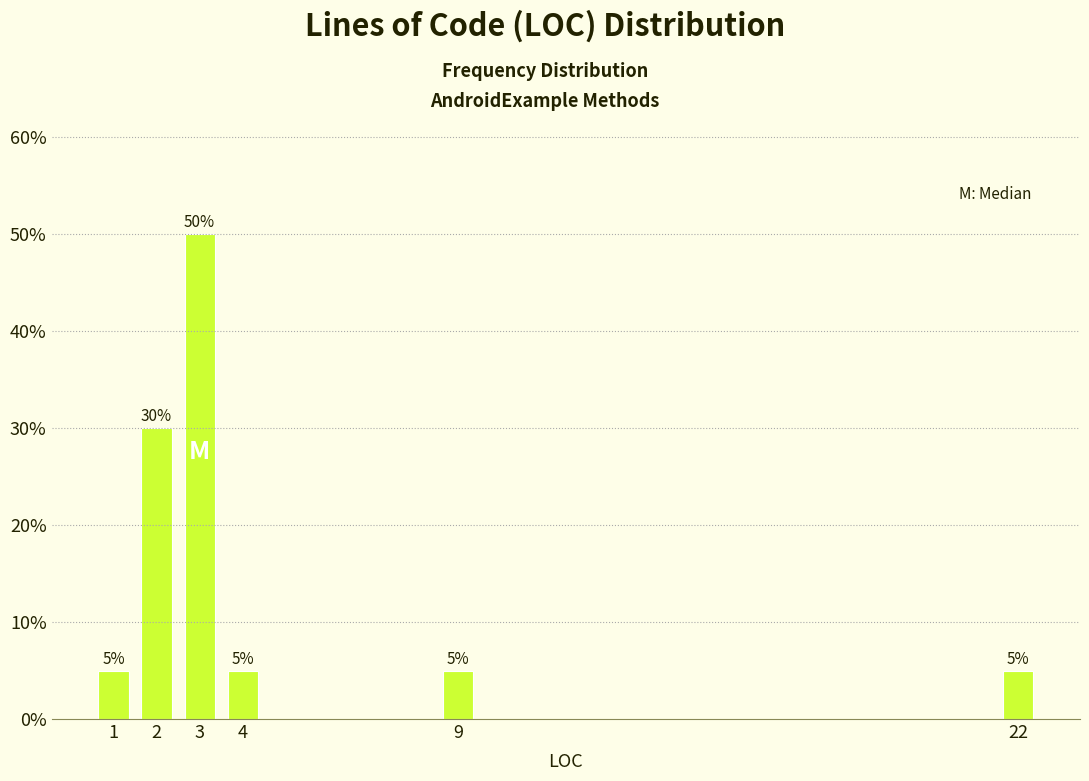

Reading left to right, transcribe all the data shown in this chart.

1=5	2=30	3=50	4=5	9=5	22=5